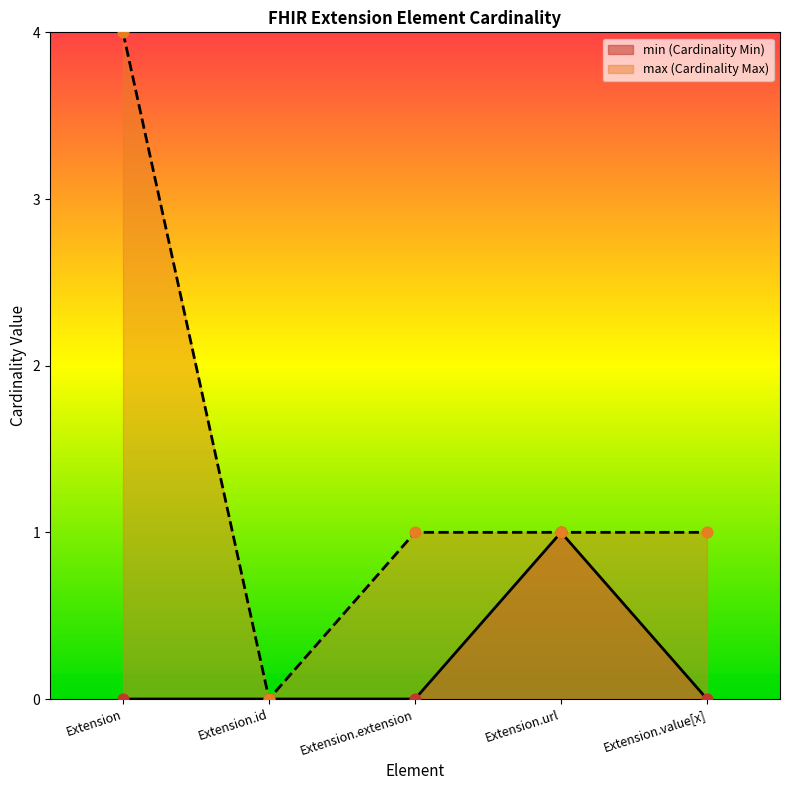

Is the value of max_values at Extension.id greater than the value of min_values at Extension.id?

No